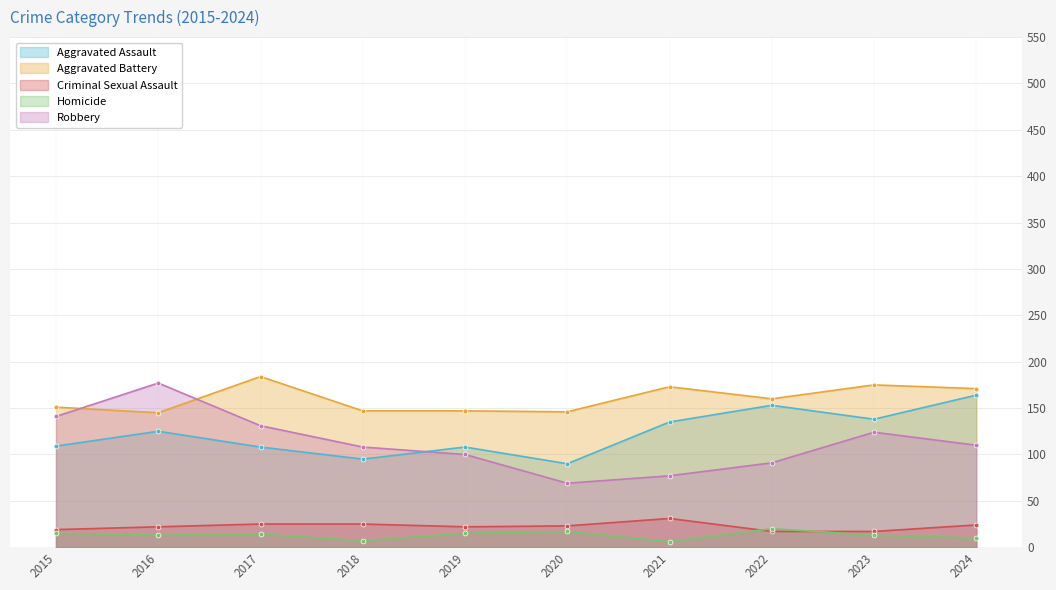

What is the spread (max minus min) of values at 2015?

136